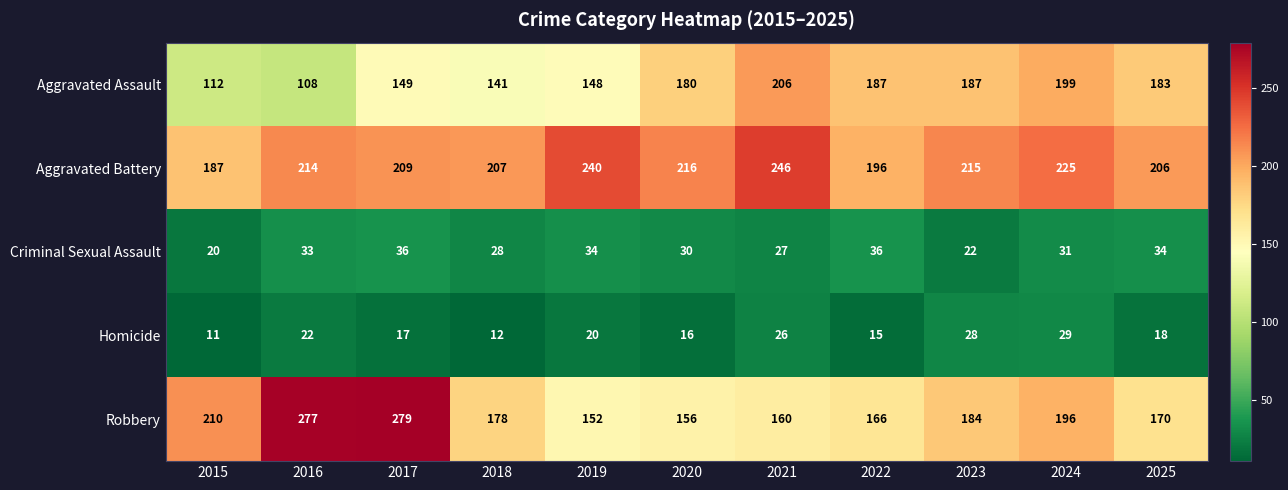

Which series has the largest total across all categories?

Aggravated Battery